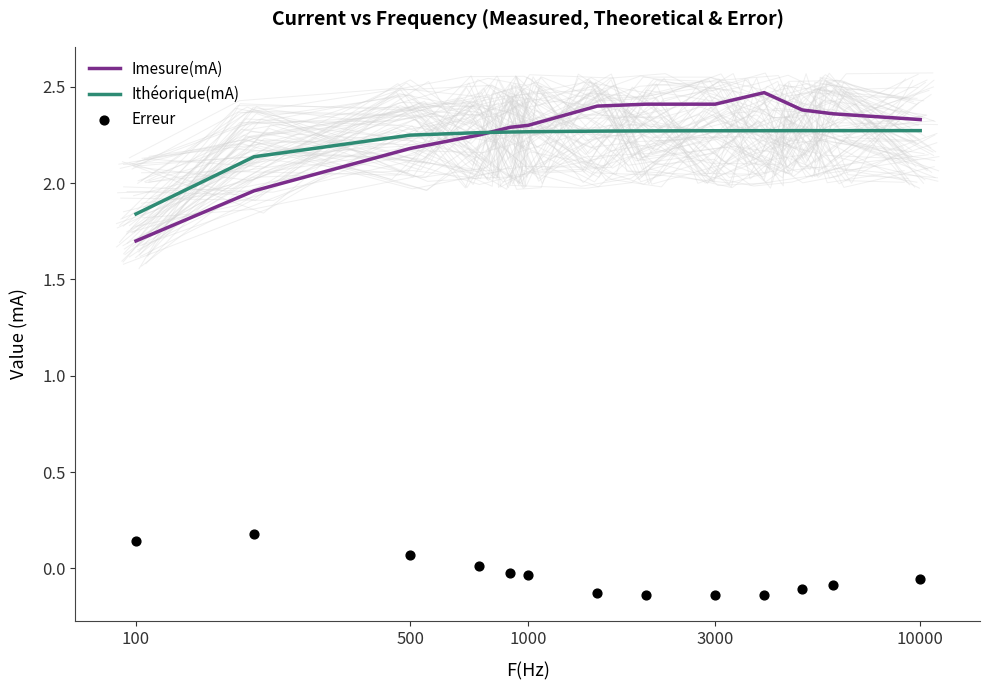

What are all the series names shown in the legend?

Imesure(mA), Ithéorique(mA), Erreur